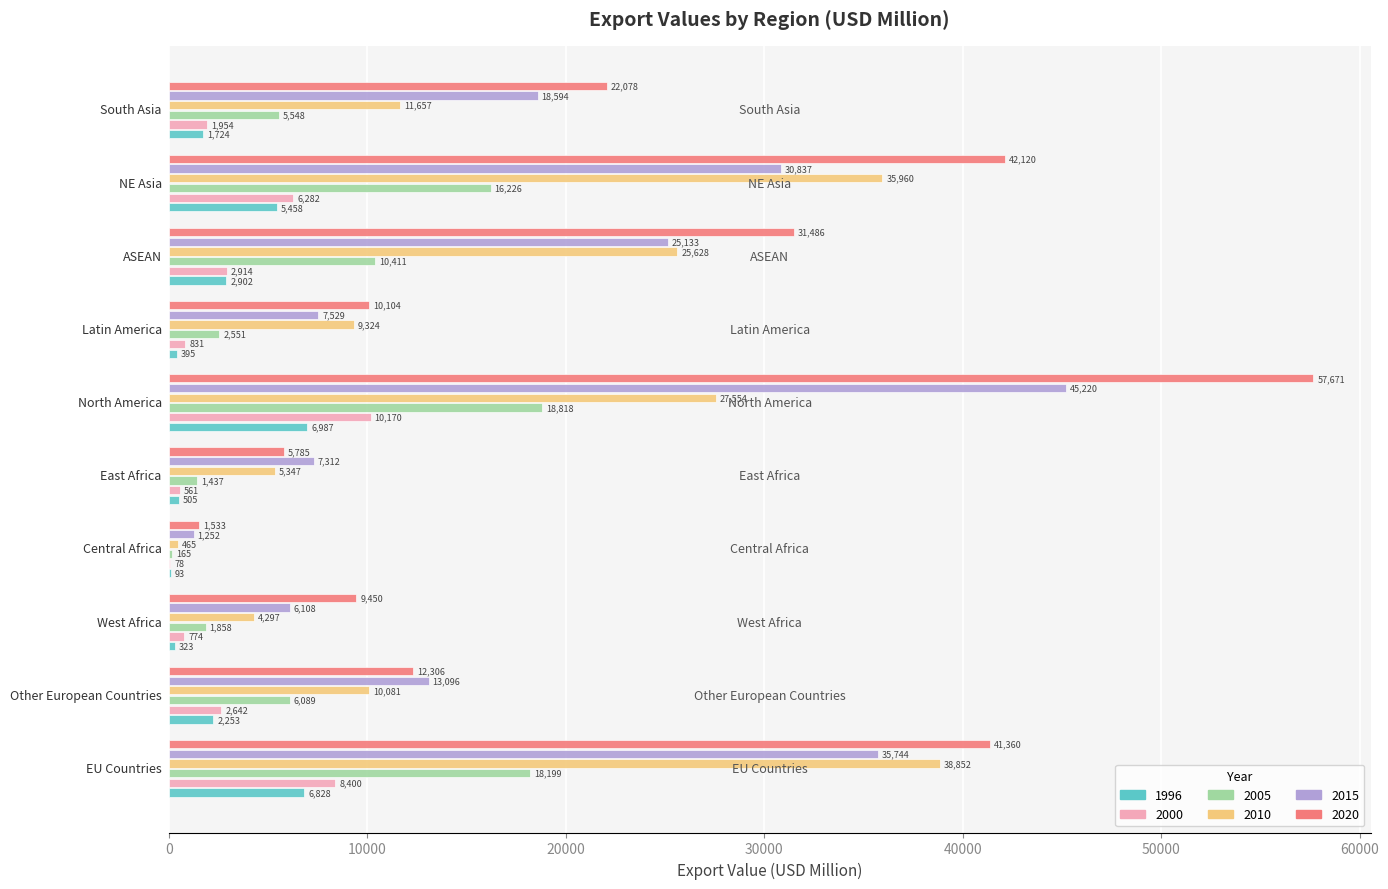

What is the maximum value for 2010?

38852.1